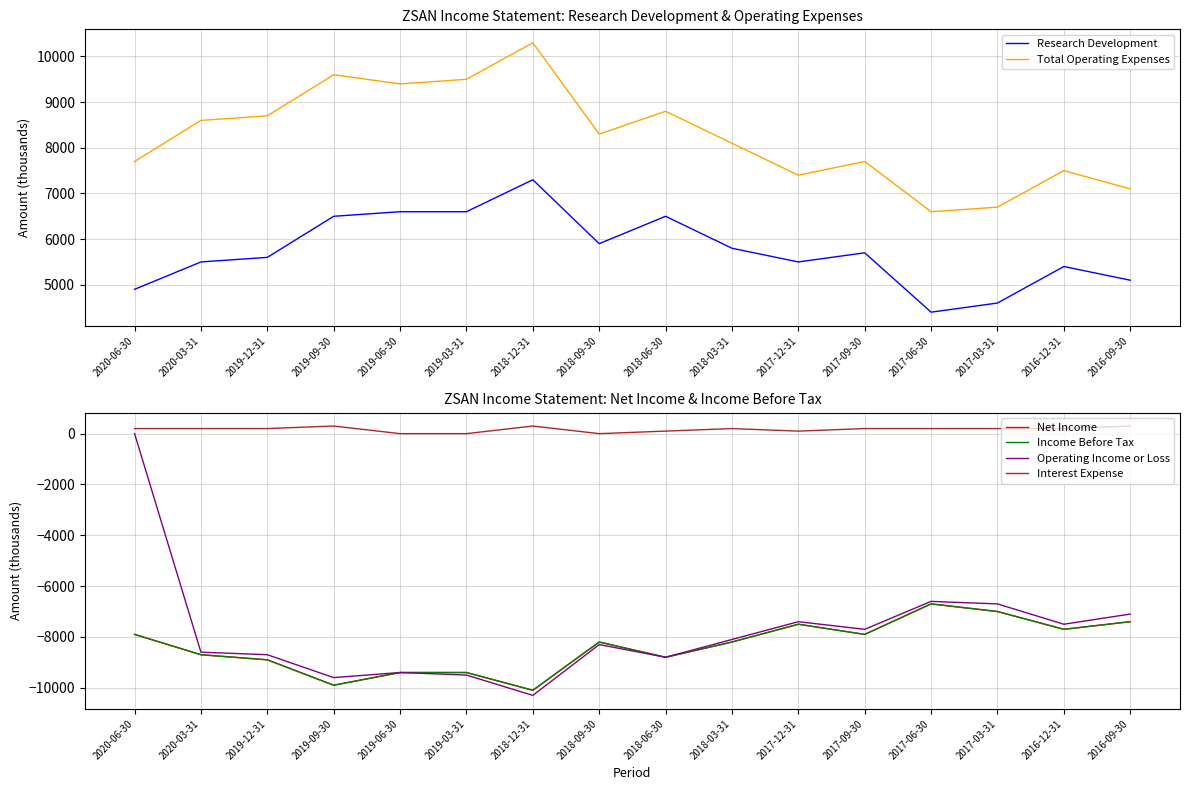

What are all the series names shown in the legend?

Research Development, Total Operating Expenses, Net Income, Income Before Tax, Operating Income or Loss, Interest Expense